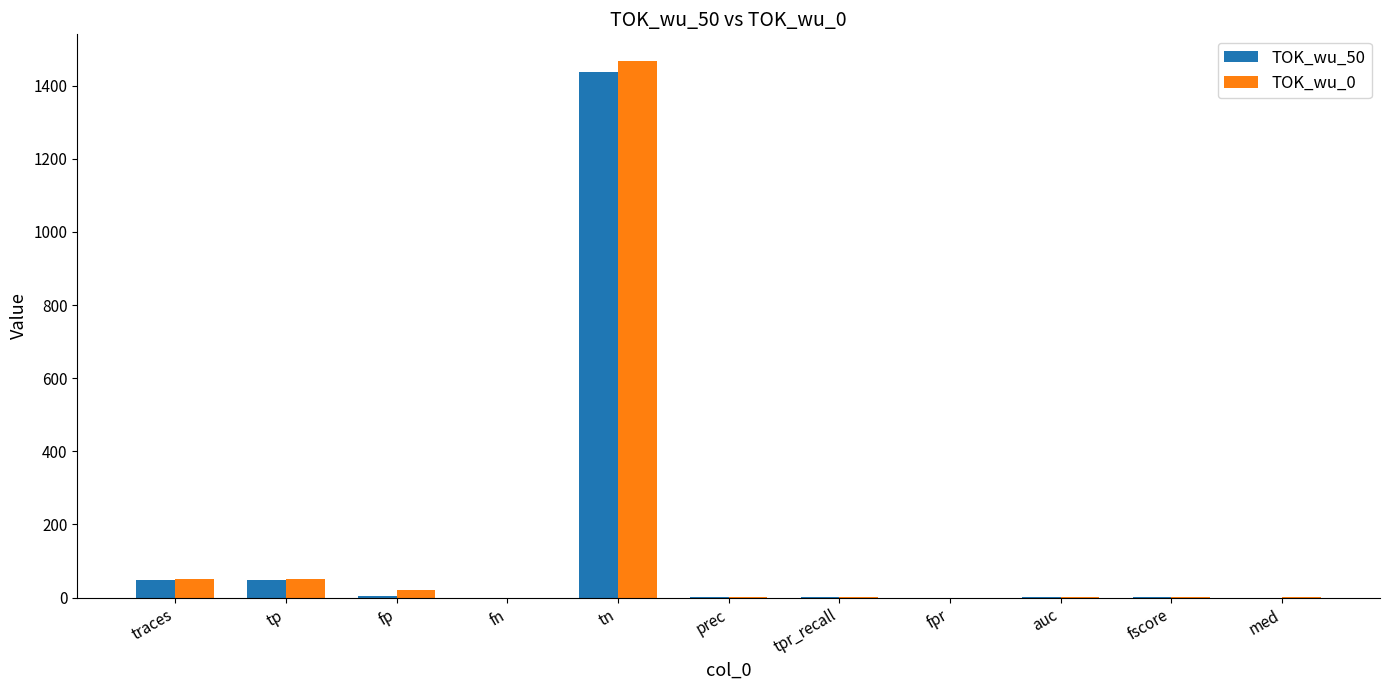

True or false: TOK_wu_0 has a value of 1.0 at auc.

True